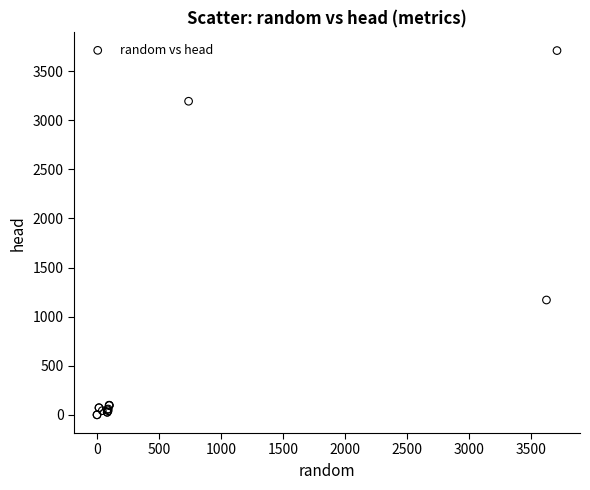

What Y value in the scatter plot is closest to 1855?

1170.0